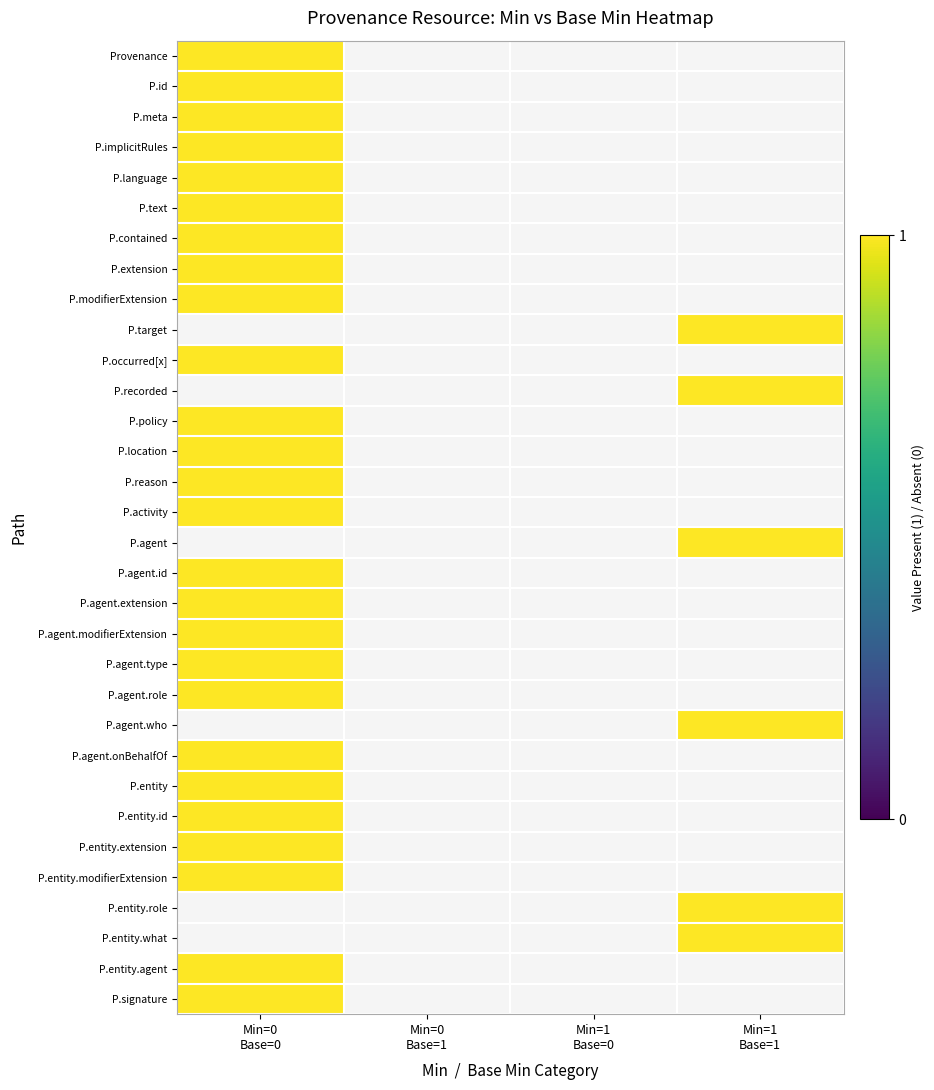

The value of Provenance.agent at 13 is 0. True or false?

True